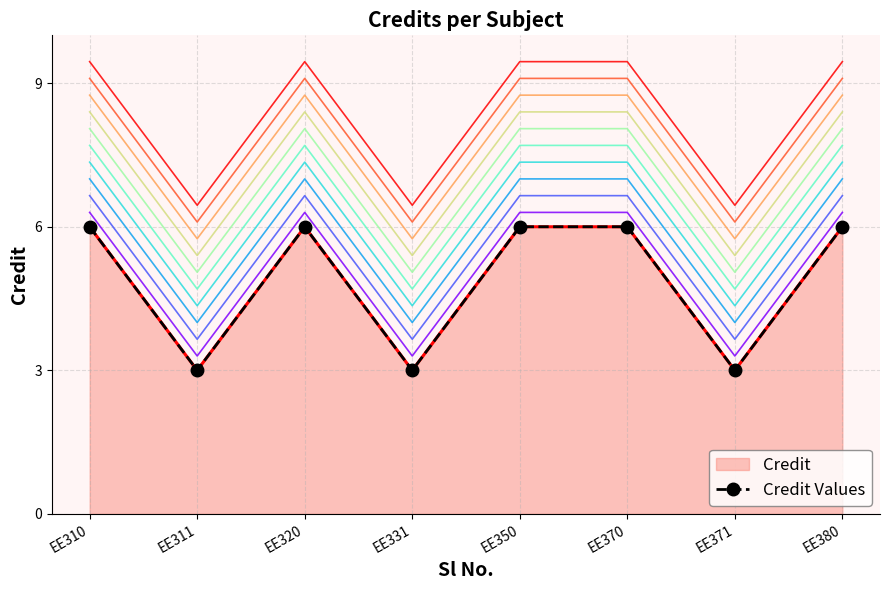

Which label corresponds to the smallest value in the chart?

EE311